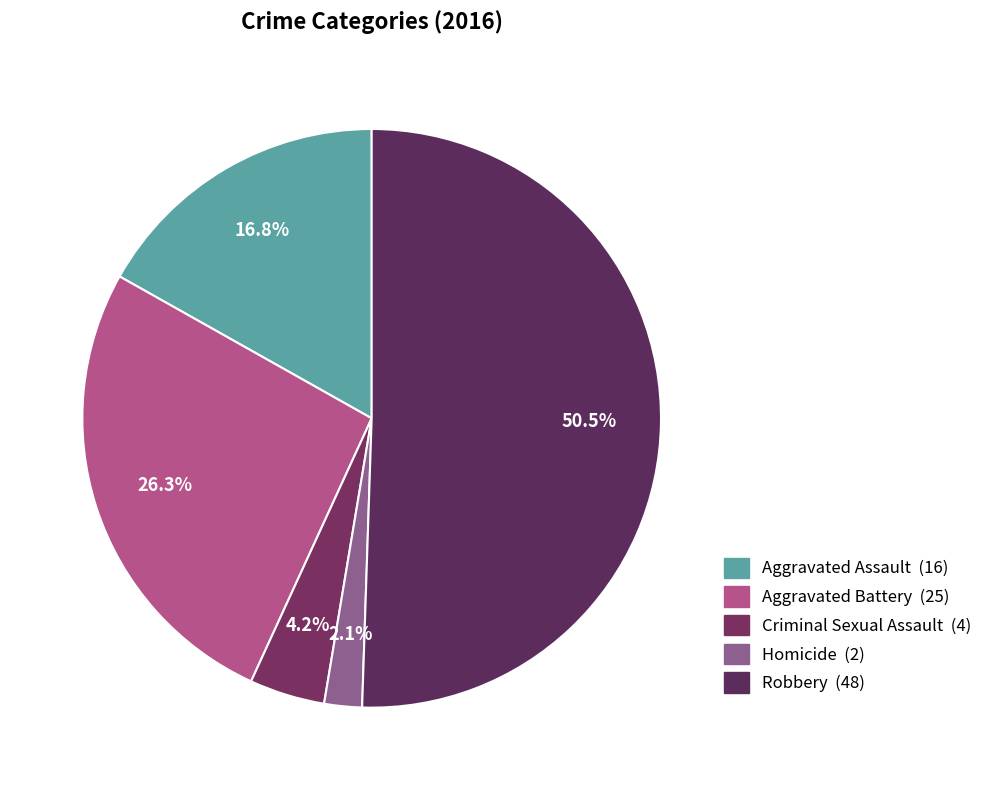

To the nearest percent, what is the average slice percentage?

20%